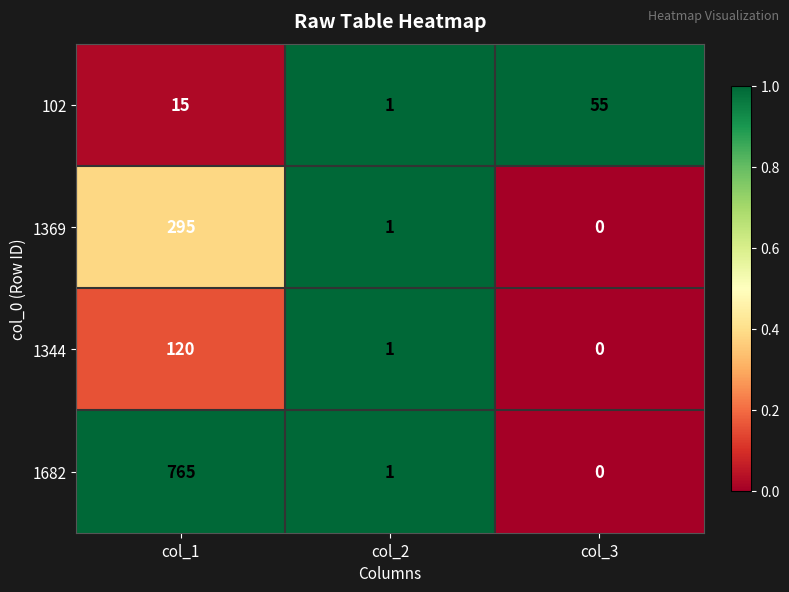

How many categories are shown in the chart?

3